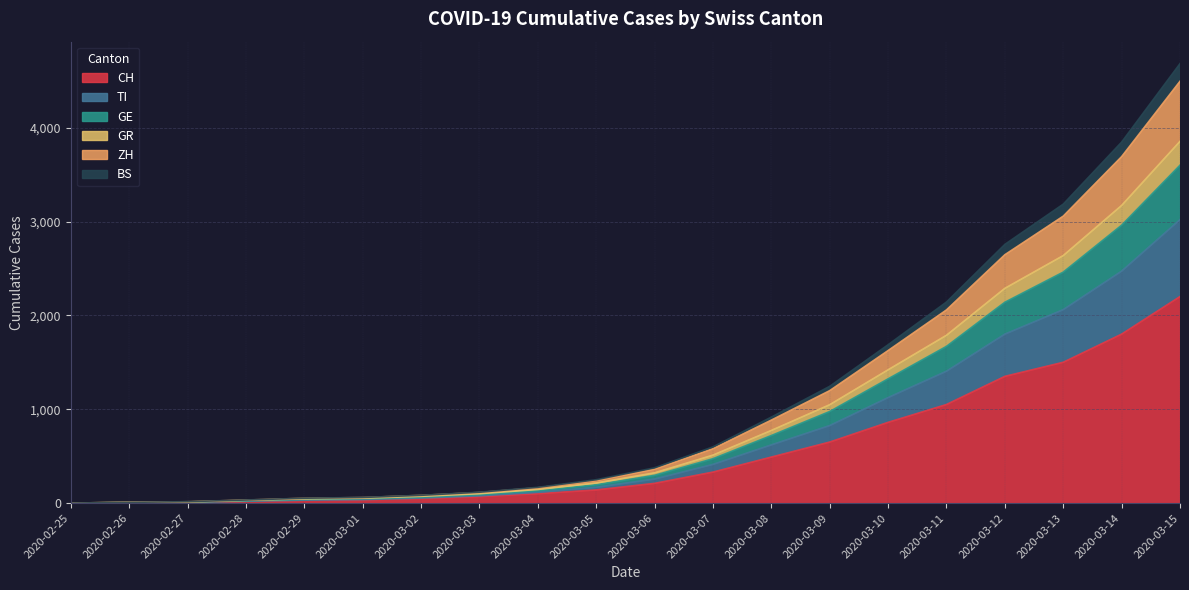

Which category has the highest value in the CH series?

2020-03-15